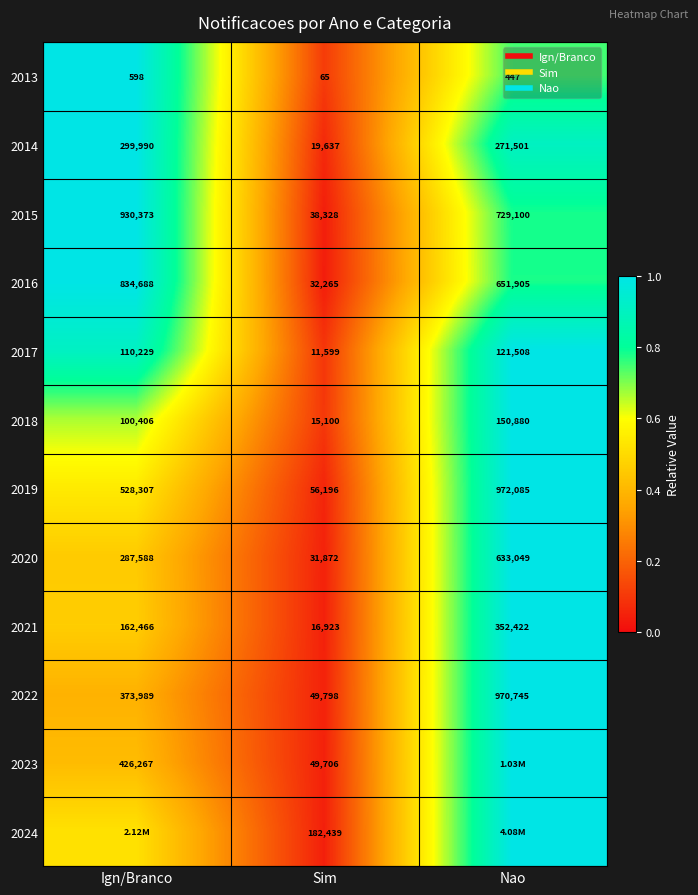

List the labels in order of 2021 value, largest first.

Nao, Ign/Branco, Sim